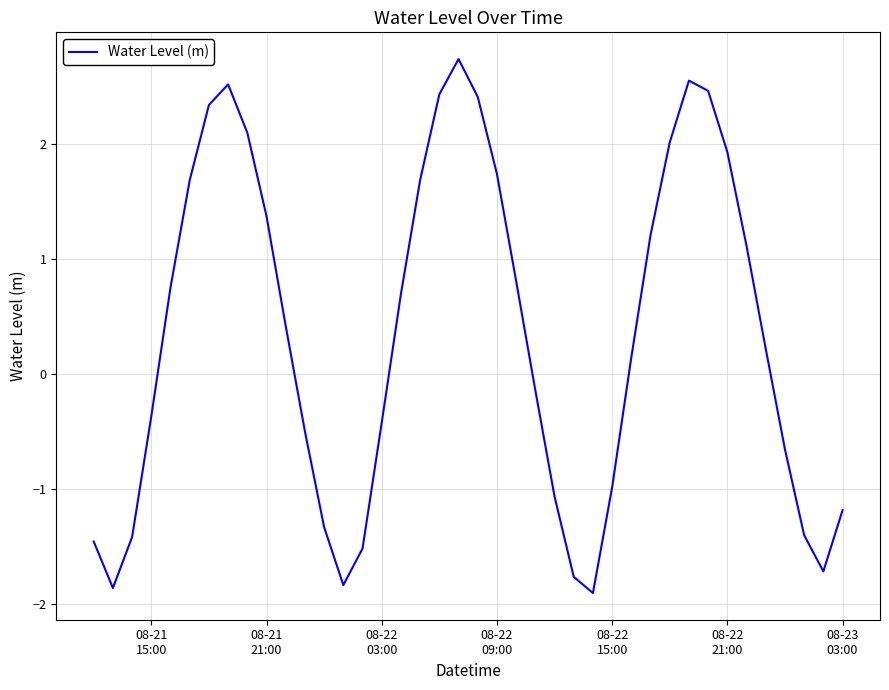

What is the maximum value shown in the chart?

2.7